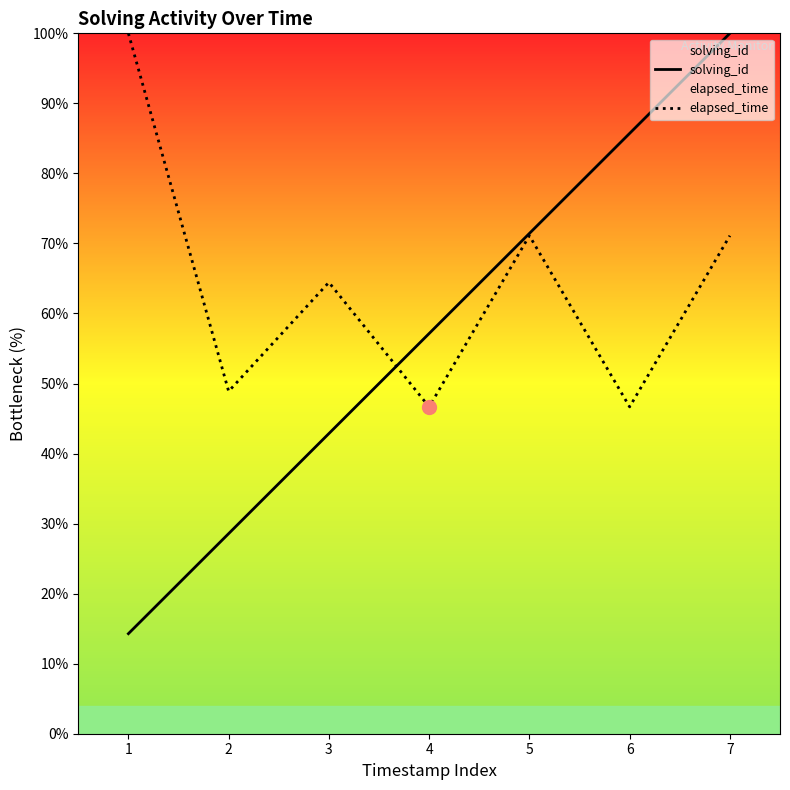

True or false: solving_id and elapsed_time intersect in this chart.

True